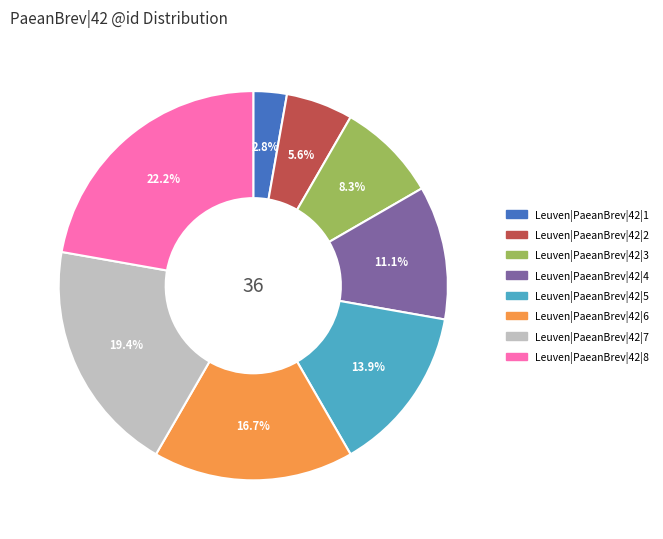

Combined, do Leuven|PaeanBrev|42|2 and Leuven|PaeanBrev|42|8 account for over 50%?

No